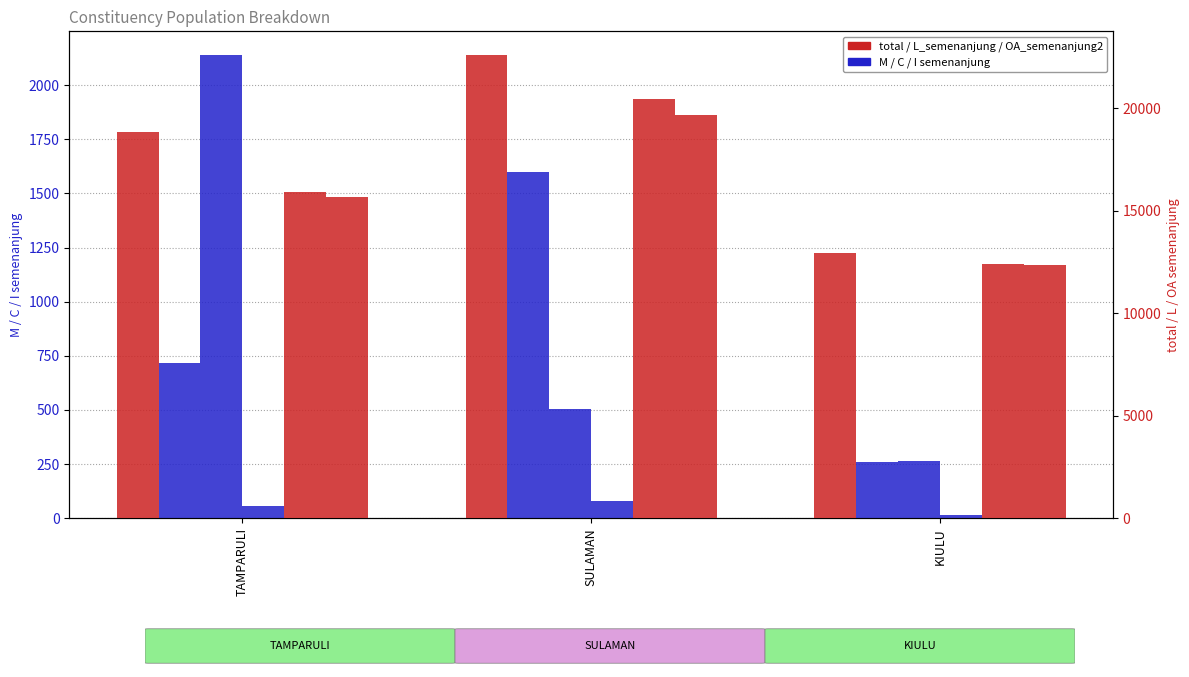

What is the total value across all series at KIULU?

38245